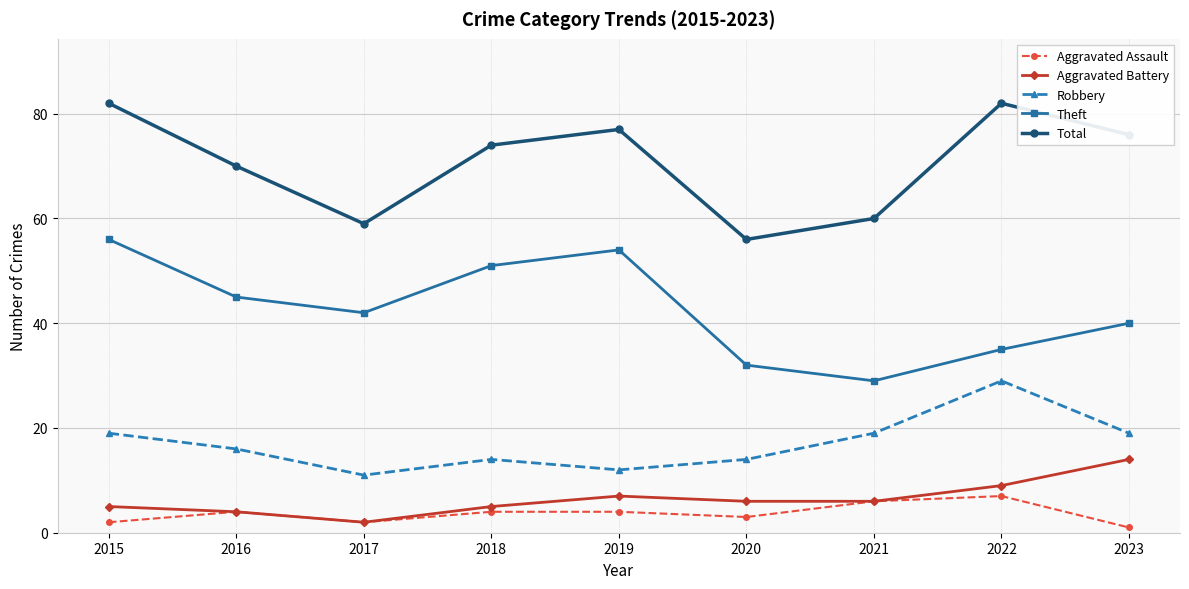

What is the spread (max minus min) of values at 2023?

75